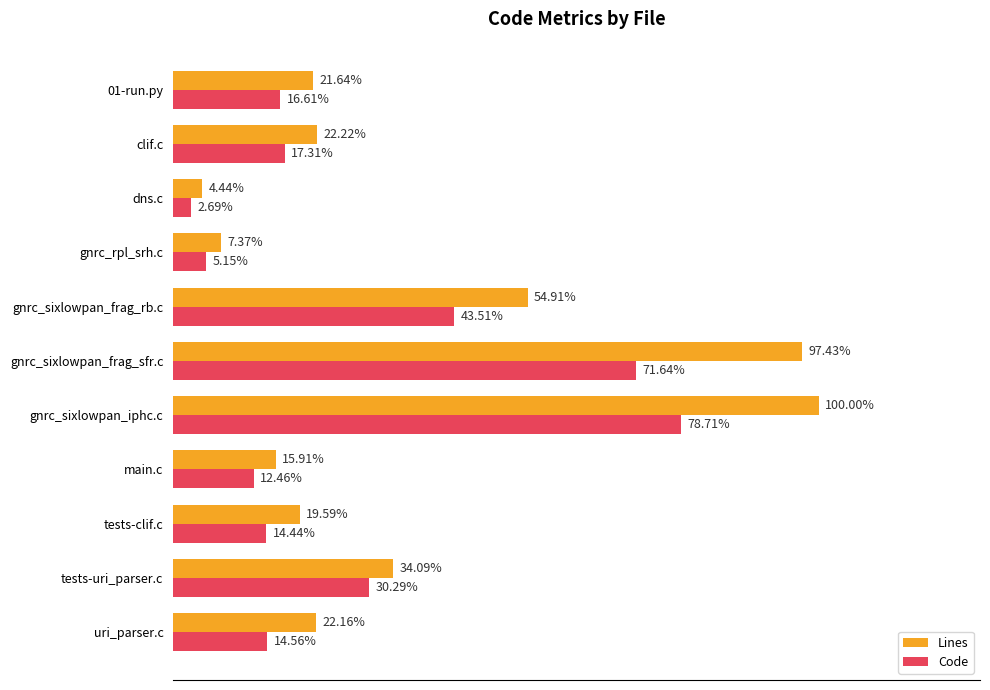

What are all the series names shown in the legend?

Lines, Code